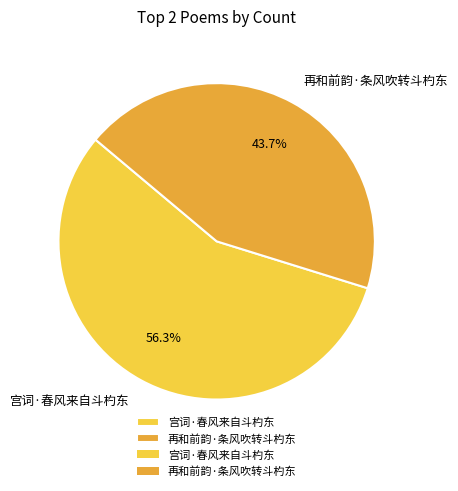

To the nearest percent, what portion does 宫词·春风来自斗杓东 represent?

56%